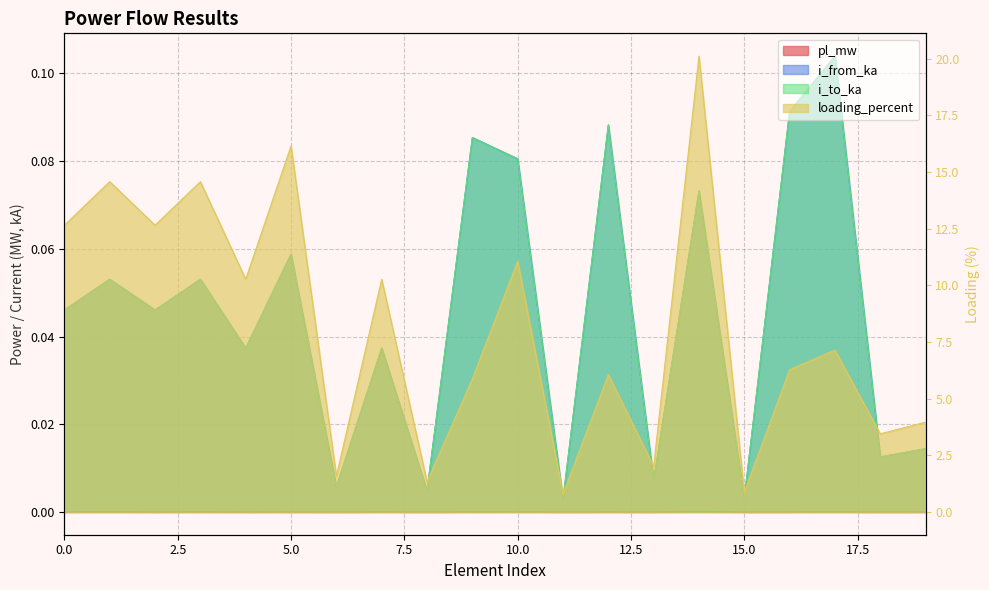

What are all the series names shown in the legend?

pl_mw, i_from_ka, i_to_ka, loading_percent